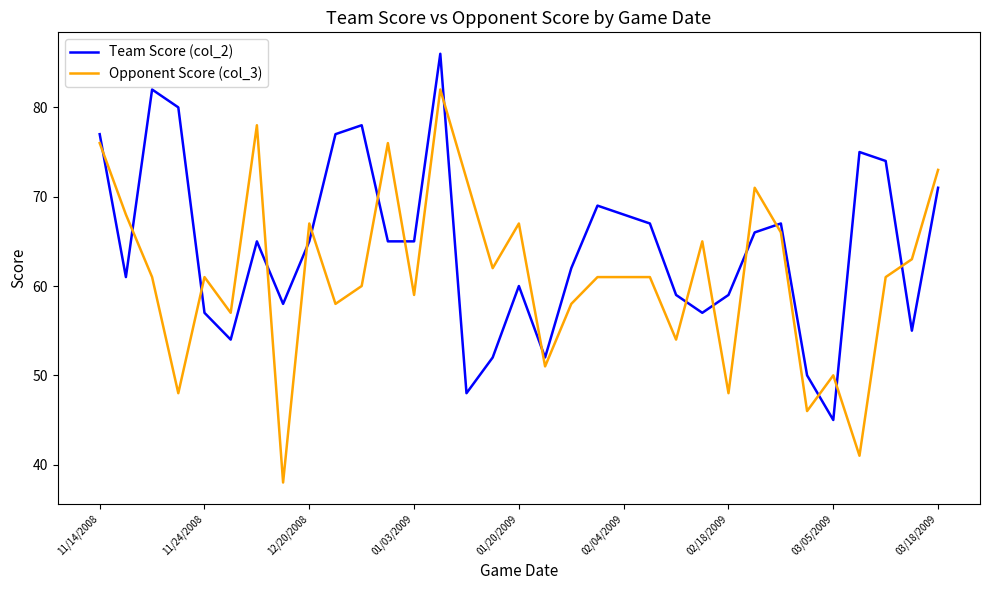

What is the difference between the maximum and minimum values in the Team Score (col_2) series?

41